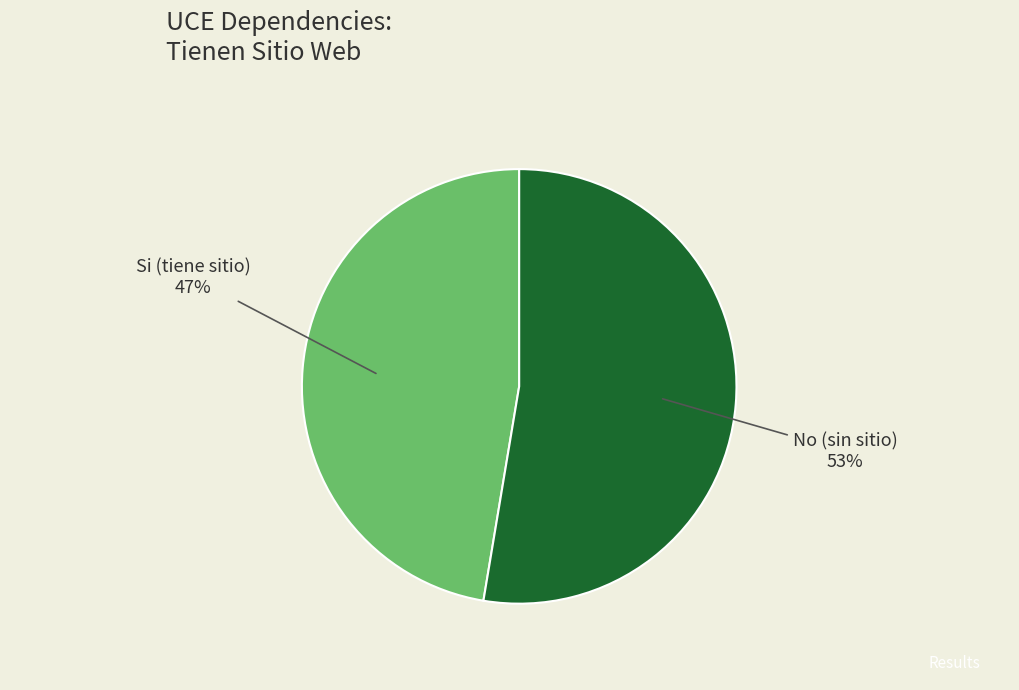

Count the number of slices in the pie.

2